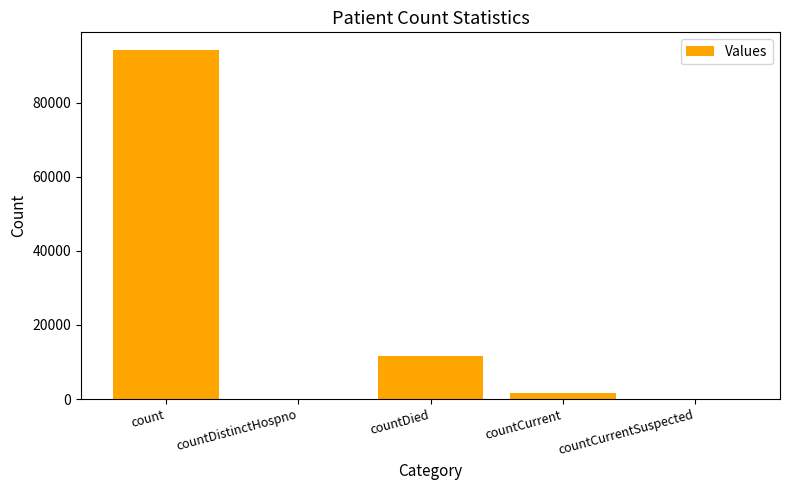

Which category has the highest value across all series?

count